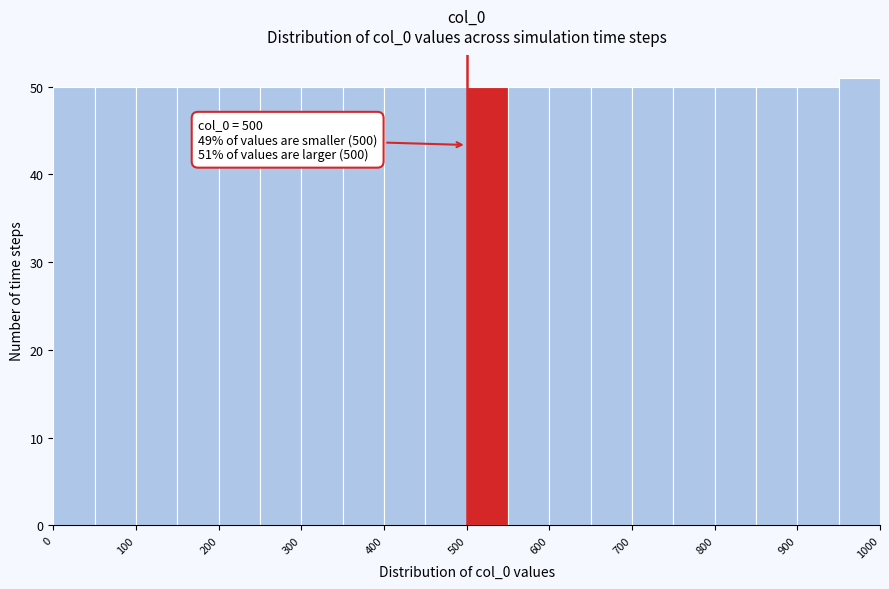

Over which range of the x-axis is the bar tallest?

950 to 1000